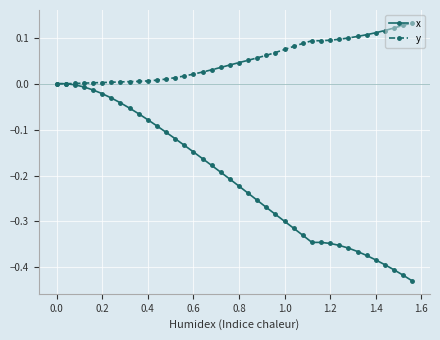

Which series has the largest total across all categories?

y